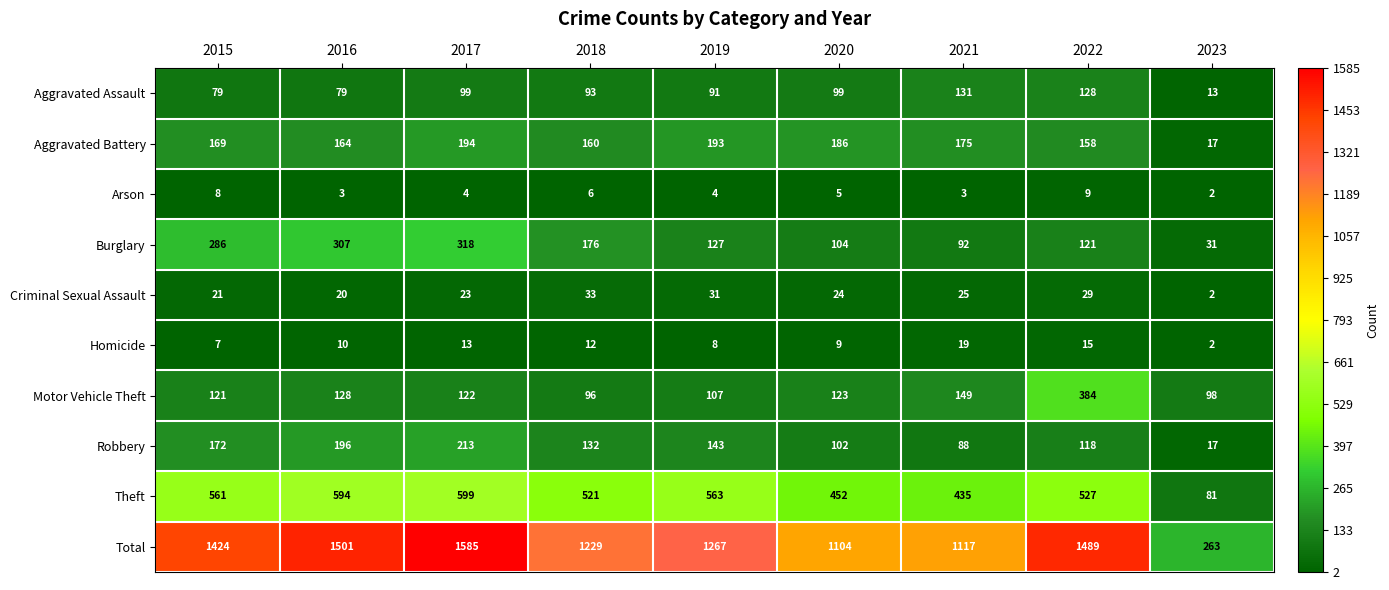

What is the smallest value displayed?

2